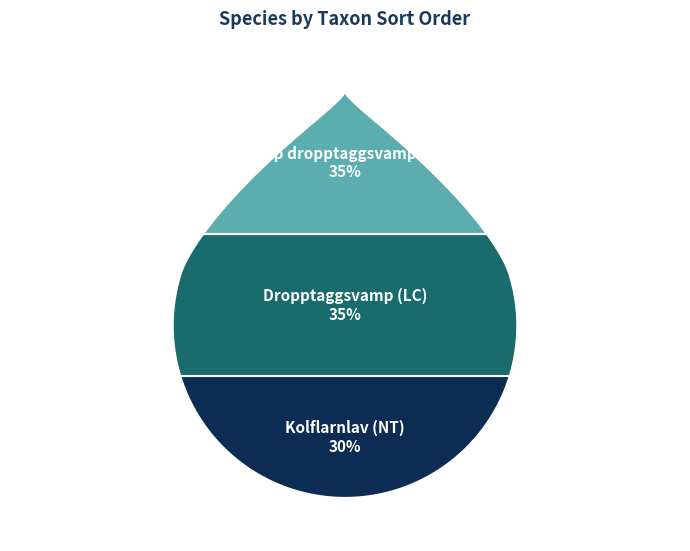

What is the ratio of the value at Skarp dropptaggsvamp (LC) to the value at Kolflarnlav (NT)?

1.2